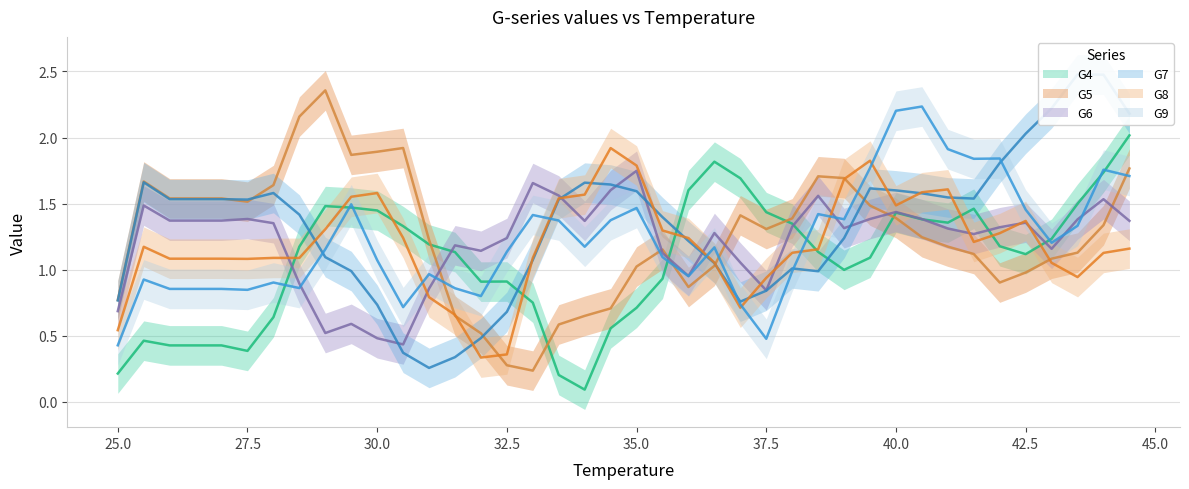

Reading left to right, what are all the values shown in this chart?

G4: 25.0=0.2	25.5=0.5	26.0=0.4	26.5=0.4	27.0=0.4	27.5=0.4	28.0=0.6	28.5=1.2	29.0=1.5	29.5=1.5	30.0=1.4	30.5=1.3	31.0=1.2	31.5=1.1	32.0=0.9	32.5=0.9	33.0=0.7	33.5=0.2	34.0=0.1	34.5=0.6	35.0=0.7	35.5=0.9	36.0=1.6	36.5=1.8	37.0=1.7	37.5=1.4	38.0=1.3	38.5=1.1	39.0=1.0	39.5=1.1	40.0=1.4	40.5=1.4	41.0=1.4	41.5=1.5	42.0=1.2	42.5=1.1	43.0=1.2	43.5=1.5	44.0=1.7	44.5=2.0
G5: 25.0=0.8	25.5=1.7	26.0=1.5	26.5=1.5	27.0=1.5	27.5=1.5	28.0=1.6	28.5=2.2	29.0=2.4	29.5=1.9	30.0=1.9	30.5=1.9	31.0=1.2	31.5=0.7	32.0=0.5	32.5=0.3	33.0=0.2	33.5=0.6	34.0=0.6	34.5=0.7	35.0=1.0	35.5=1.2	36.0=0.9	36.5=1.0	37.0=1.4	37.5=1.3	38.0=1.4	38.5=1.7	39.0=1.7	39.5=1.5	40.0=1.4	40.5=1.2	41.0=1.2	41.5=1.1	42.0=0.9	42.5=1.0	43.0=1.1	43.5=1.1	44.0=1.3	44.5=1.8
G6: 25.0=0.7	25.5=1.5	26.0=1.4	26.5=1.4	27.0=1.4	27.5=1.4	28.0=1.4	28.5=0.9	29.0=0.5	29.5=0.6	30.0=0.5	30.5=0.4	31.0=0.9	31.5=1.2	32.0=1.1	32.5=1.2	33.0=1.7	33.5=1.6	34.0=1.4	34.5=1.6	35.0=1.7	35.5=1.1	36.0=1.0	36.5=1.3	37.0=1.1	37.5=0.8	38.0=1.3	38.5=1.6	39.0=1.3	39.5=1.4	40.0=1.4	40.5=1.4	41.0=1.3	41.5=1.3	42.0=1.3	42.5=1.4	43.0=1.2	43.5=1.4	44.0=1.5	44.5=1.4
G7: 25.0=0.8	25.5=1.7	26.0=1.5	26.5=1.5	27.0=1.5	27.5=1.5	28.0=1.6	28.5=1.4	29.0=1.1	29.5=1.0	30.0=0.7	30.5=0.4	31.0=0.3	31.5=0.3	32.0=0.5	32.5=0.7	33.0=1.1	33.5=1.5	34.0=1.7	34.5=1.6	35.0=1.6	35.5=1.4	36.0=1.2	36.5=1.0	37.0=0.8	37.5=0.8	38.0=1.0	38.5=1.0	39.0=1.2	39.5=1.6	40.0=1.6	40.5=1.6	41.0=1.5	41.5=1.5	42.0=1.8	42.5=2.0	43.0=2.2	43.5=2.5	44.0=2.5	44.5=2.2
G8: 25.0=0.5	25.5=1.2	26.0=1.1	26.5=1.1	27.0=1.1	27.5=1.1	28.0=1.1	28.5=1.1	29.0=1.3	29.5=1.6	30.0=1.6	30.5=1.2	31.0=0.8	31.5=0.7	32.0=0.3	32.5=0.4	33.0=1.1	33.5=1.5	34.0=1.6	34.5=1.9	35.0=1.8	35.5=1.3	36.0=1.2	36.5=1.1	37.0=0.7	37.5=0.9	38.0=1.1	38.5=1.2	39.0=1.7	39.5=1.8	40.0=1.5	40.5=1.6	41.0=1.6	41.5=1.2	42.0=1.3	42.5=1.4	43.0=1.1	43.5=0.9	44.0=1.1	44.5=1.2
G9: 25.0=0.4	25.5=0.9	26.0=0.9	26.5=0.9	27.0=0.9	27.5=0.8	28.0=0.9	28.5=0.9	29.0=1.2	29.5=1.5	30.0=1.1	30.5=0.7	31.0=1.0	31.5=0.9	32.0=0.8	32.5=1.1	33.0=1.4	33.5=1.4	34.0=1.2	34.5=1.4	35.0=1.5	35.5=1.1	36.0=1.0	36.5=1.2	37.0=0.7	37.5=0.5	38.0=1.0	38.5=1.4	39.0=1.4	39.5=1.8	40.0=2.2	40.5=2.2	41.0=1.9	41.5=1.8	42.0=1.8	42.5=1.5	43.0=1.2	43.5=1.3	44.0=1.8	44.5=1.7